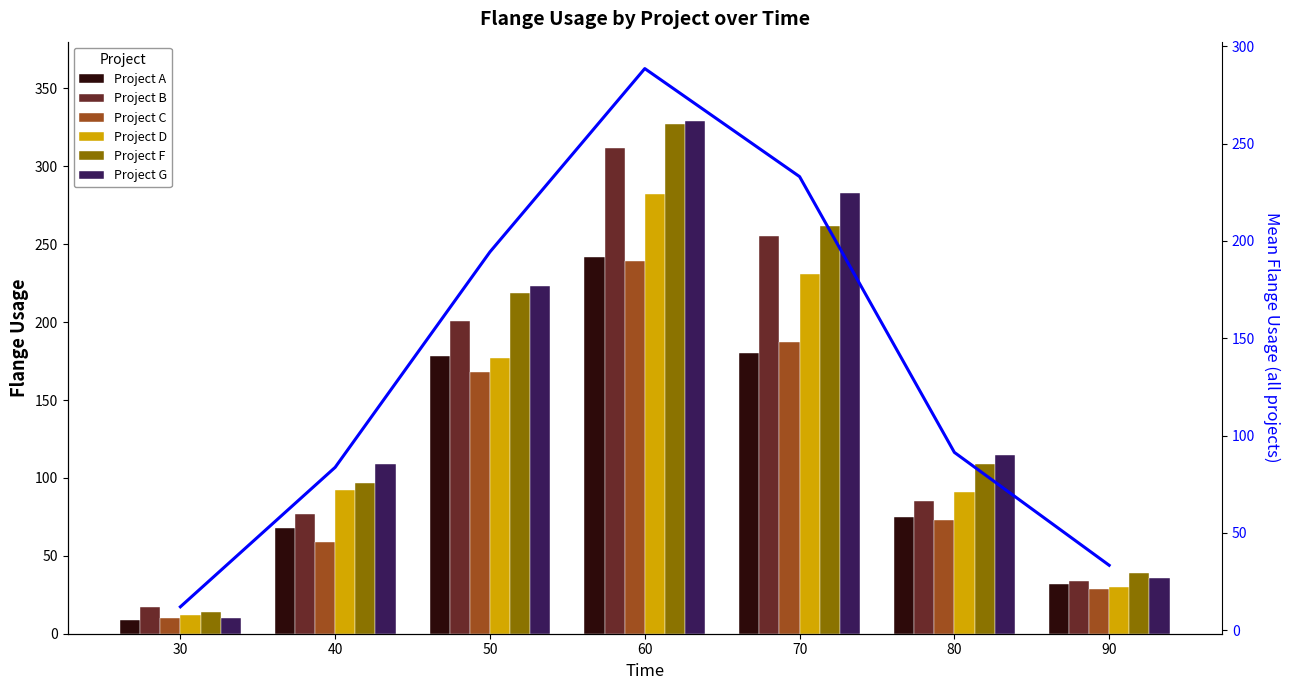

Is it true that Project B equals 113 at 40?

False